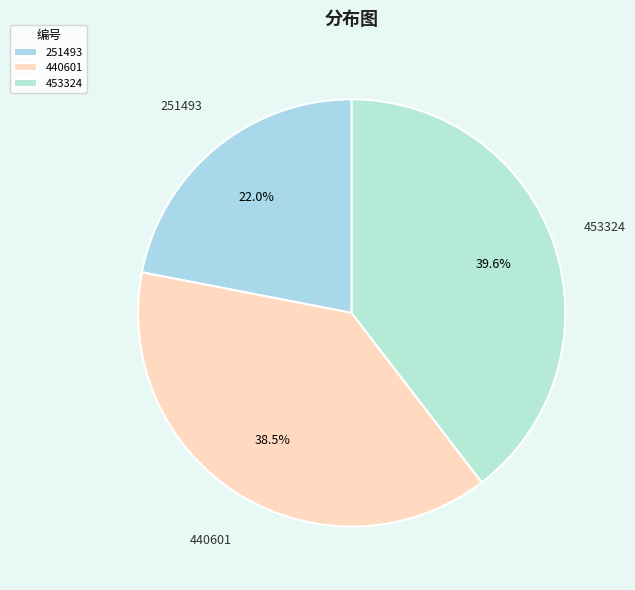

To the nearest percent, what is the difference between the largest and smallest slice percentages?

18%